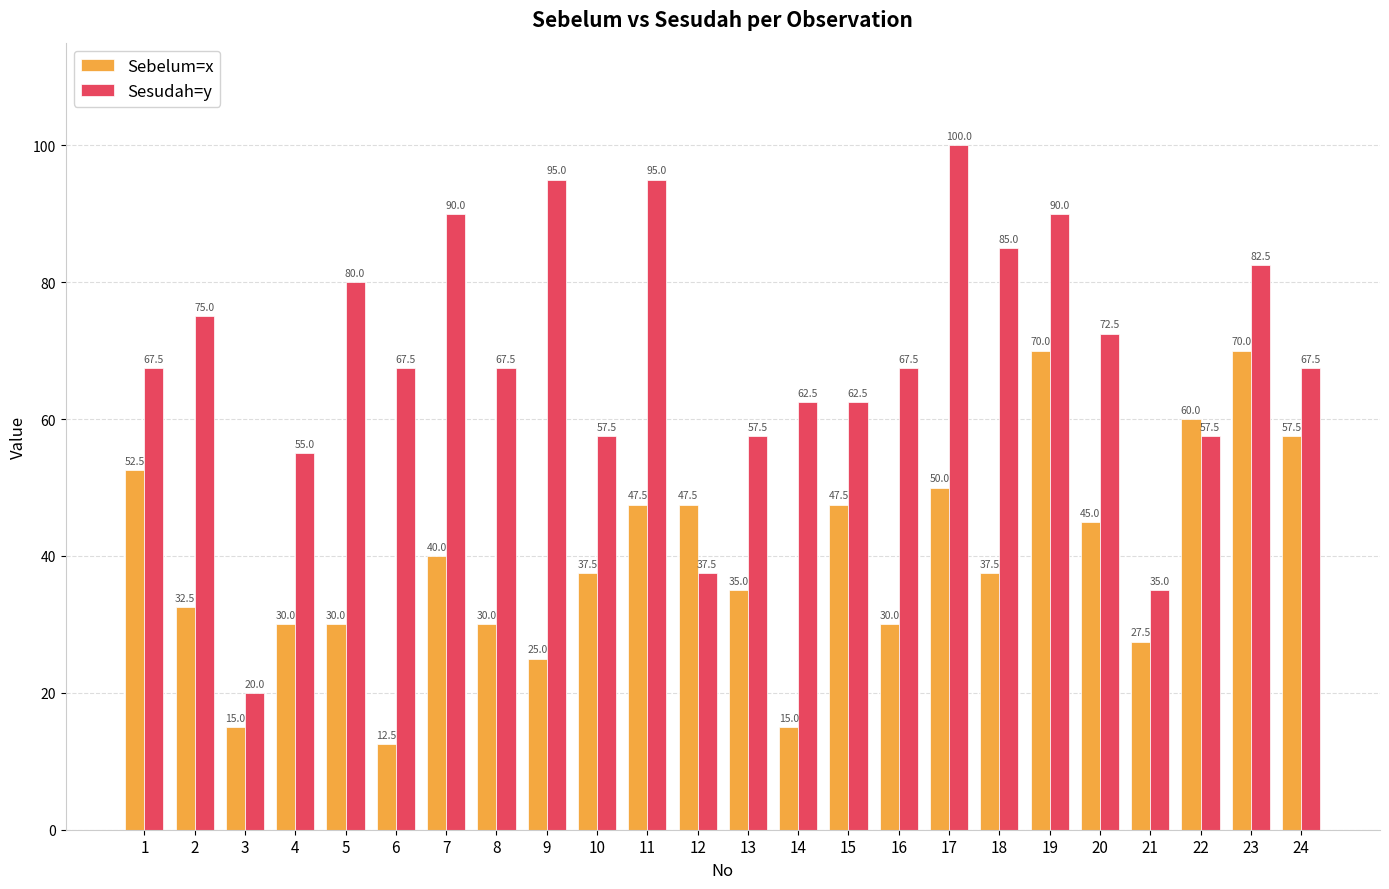

Is it true that Sebelum=x equals 35.0 at 13?

True